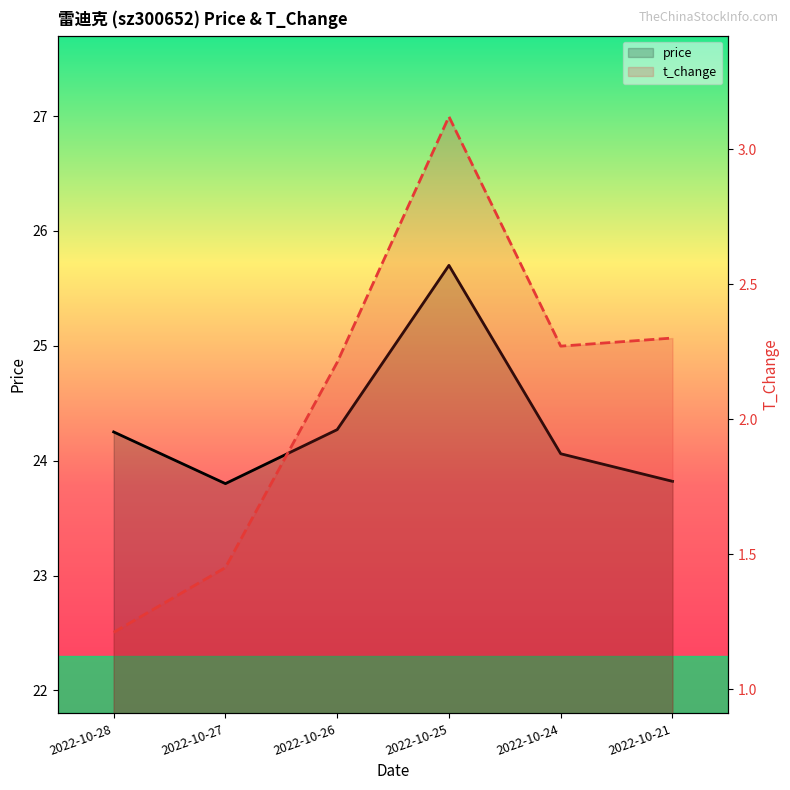

Reading left to right, transcribe all the data shown in this chart.

price: 2022-10-28=24.2	2022-10-27=23.8	2022-10-26=24.3	2022-10-25=25.7	2022-10-24=24.1	2022-10-21=23.8
t_change: 2022-10-28=1.2	2022-10-27=1.4	2022-10-26=2.2	2022-10-25=3.1	2022-10-24=2.3	2022-10-21=2.3